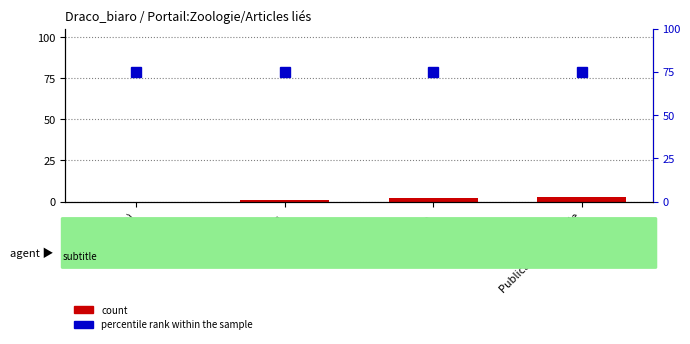

Count the number of data series in this chart.

2